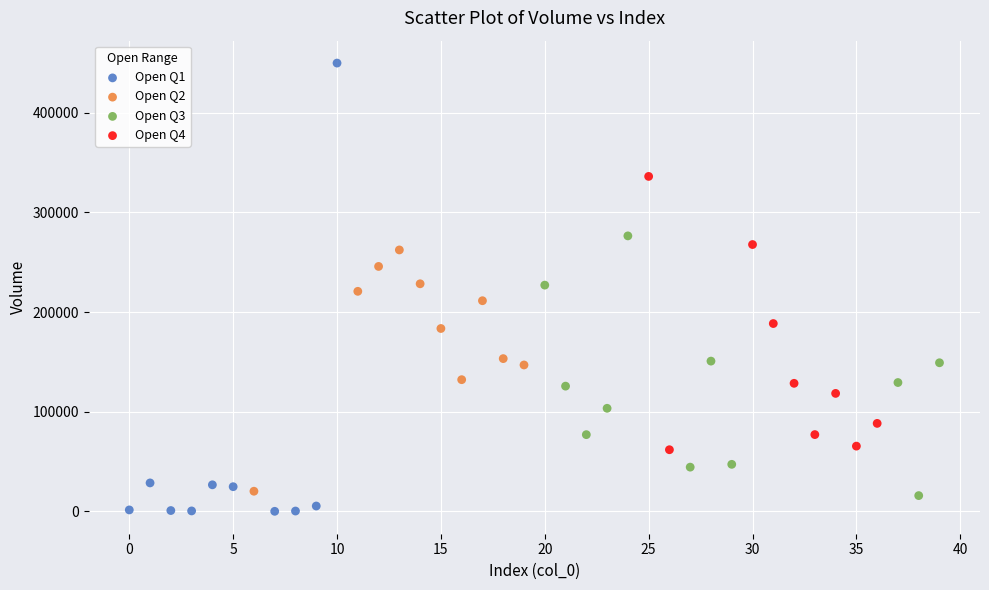

What are all the series names shown in the legend?

Open Q1, Open Q2, Open Q3, Open Q4